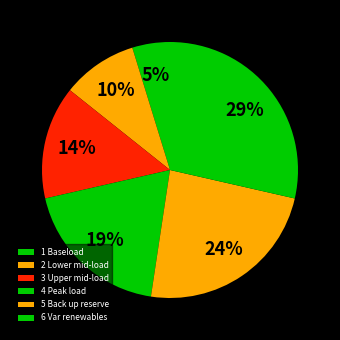

How many slices are in this pie chart?

6